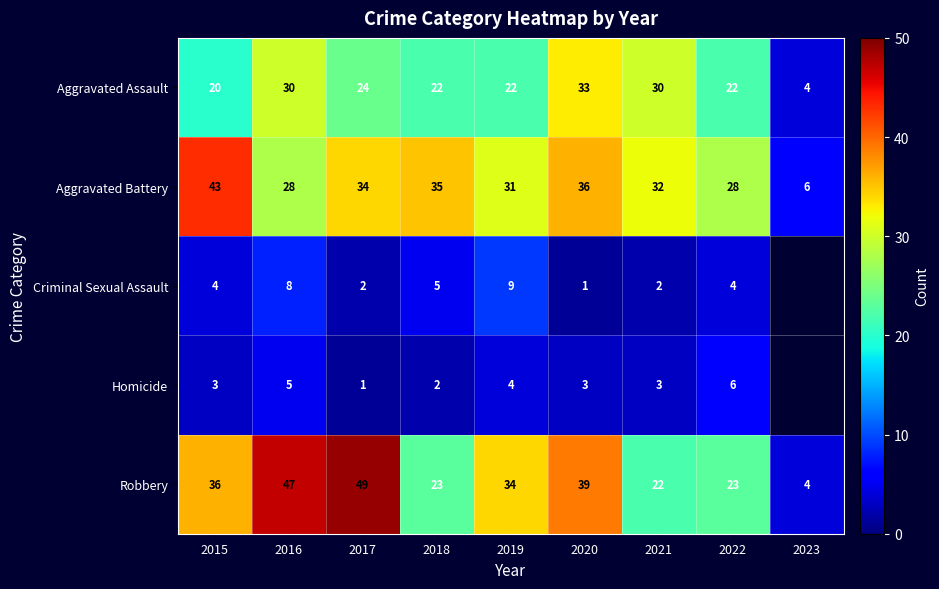

What is the average value of the Robbery series?

31